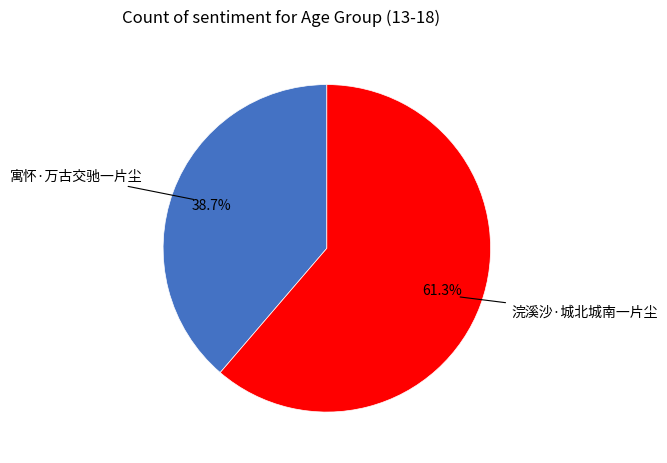

What percentage is the 寓怀·万古交驰一片尘 slice, to the nearest percent?

39%